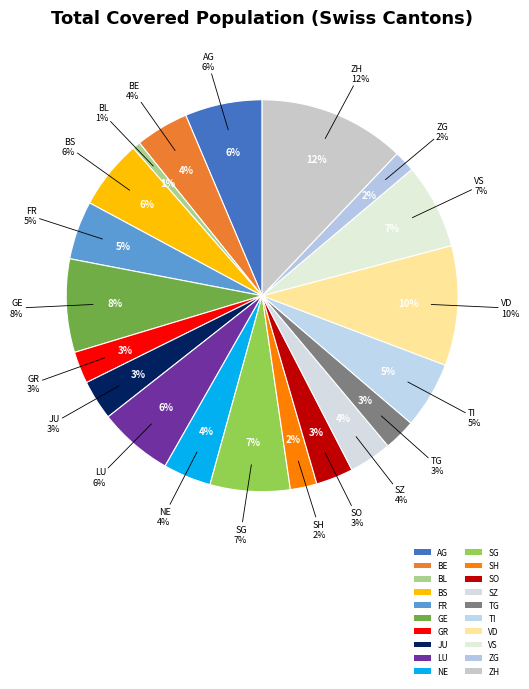

Is it true that BL is 15% of the pie?

False